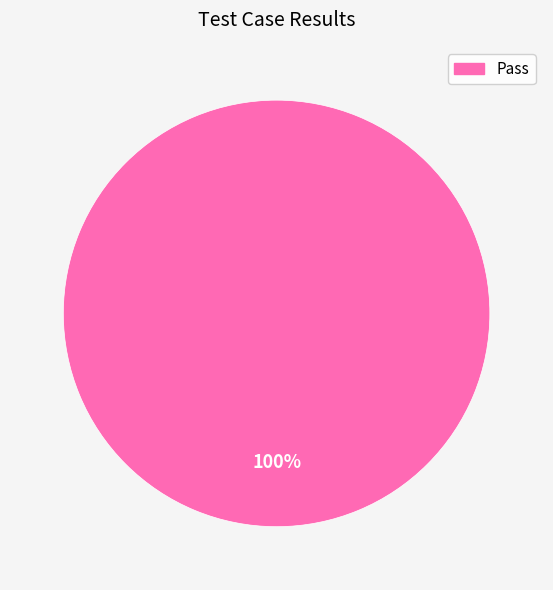

How many slices are in this pie chart?

1